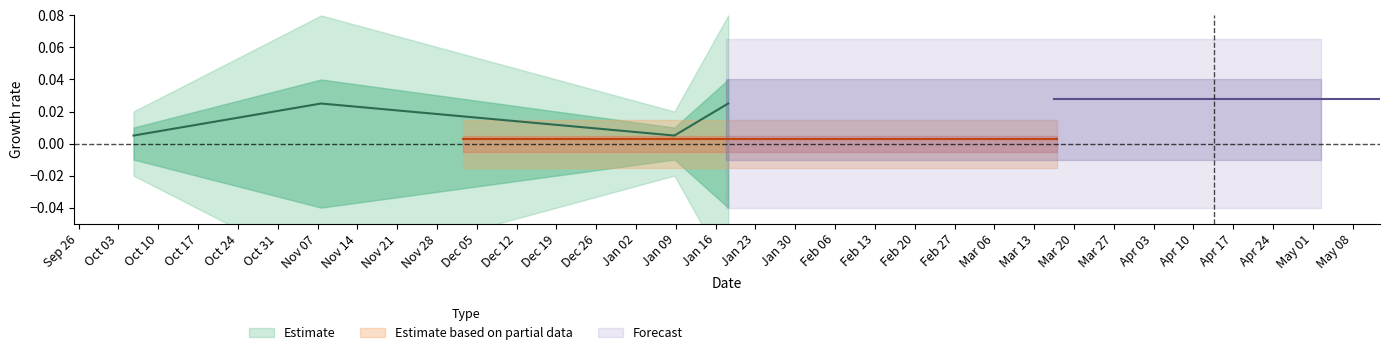

Between 1510066849 and 1507217359, which is larger?

1510066849